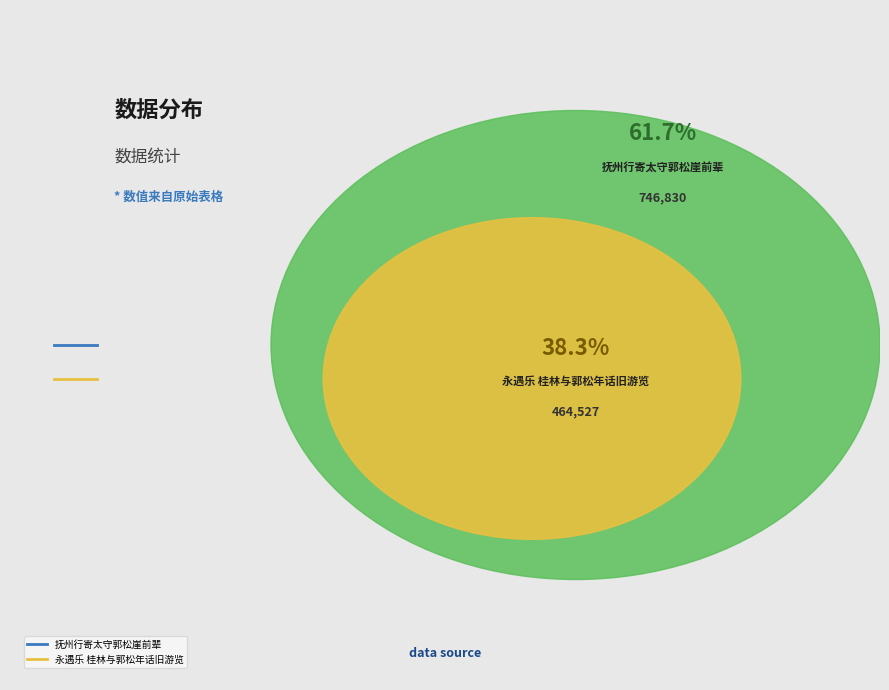

What is the total percentage of 0 and 2?

100.0%